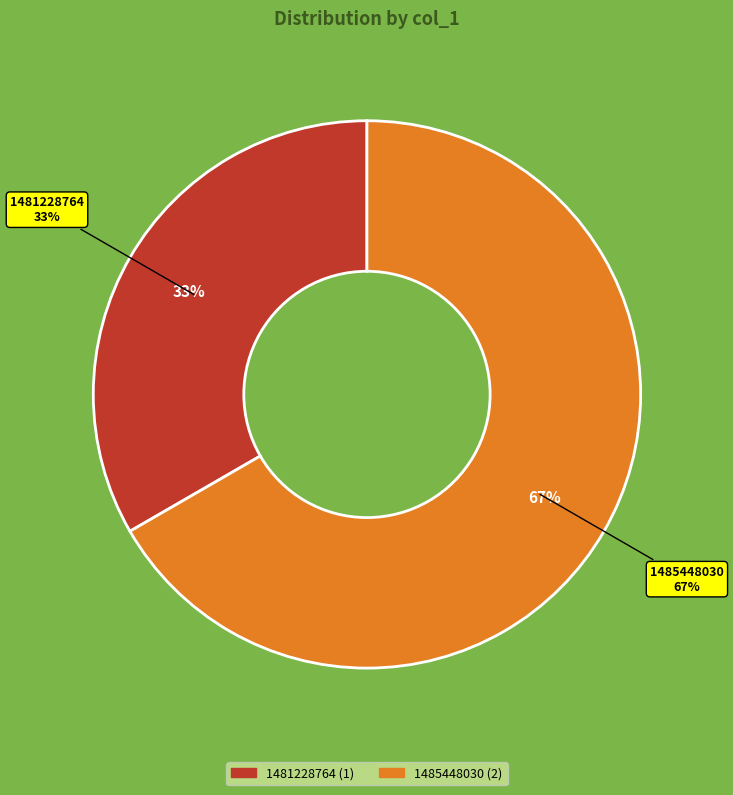

Which category has the biggest portion of the pie?

1485448030